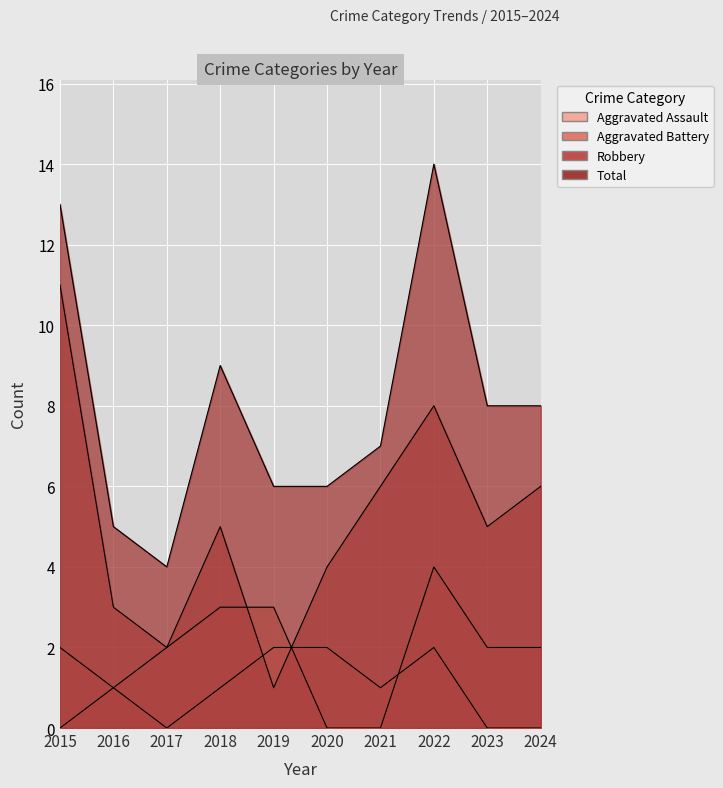

How many data points in Total are less than 8?

5